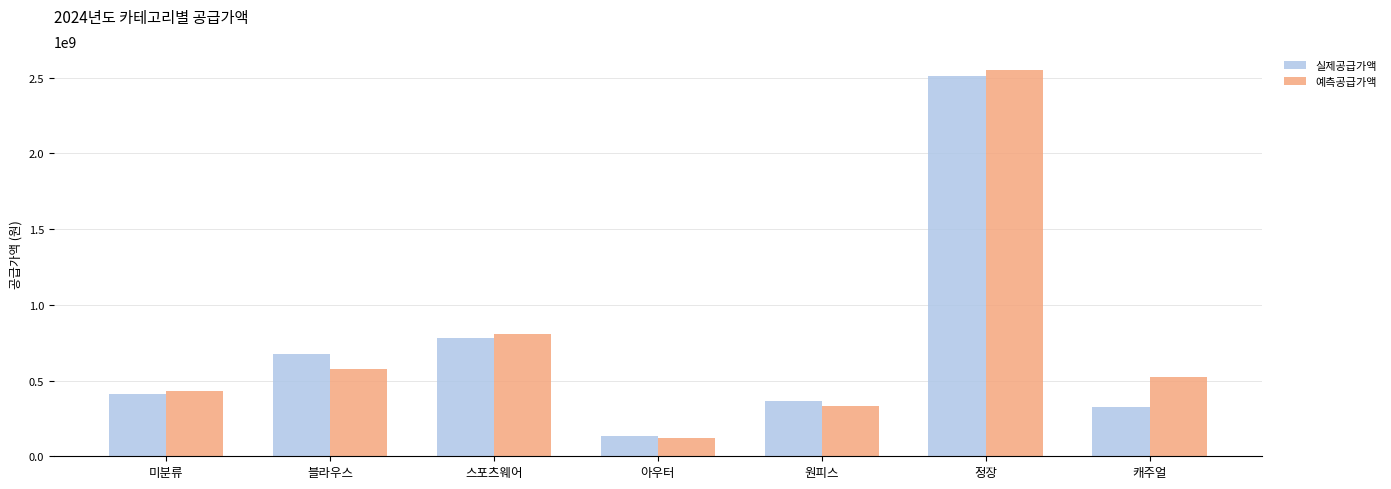

What is the label of the 6th bar from the left?

정장